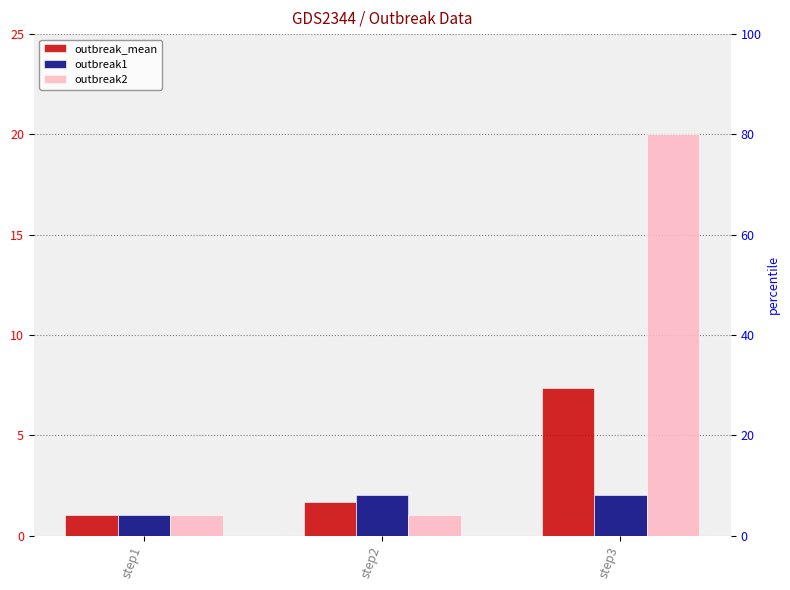

Reading left to right, what are all the values shown in this chart?

outbreak_mean: step1=1.0	step2=1.7	step3=7.3
outbreak1: step1=1.0	step2=2.0	step3=2.0
outbreak2: step1=1.0	step2=1.0	step3=20.0